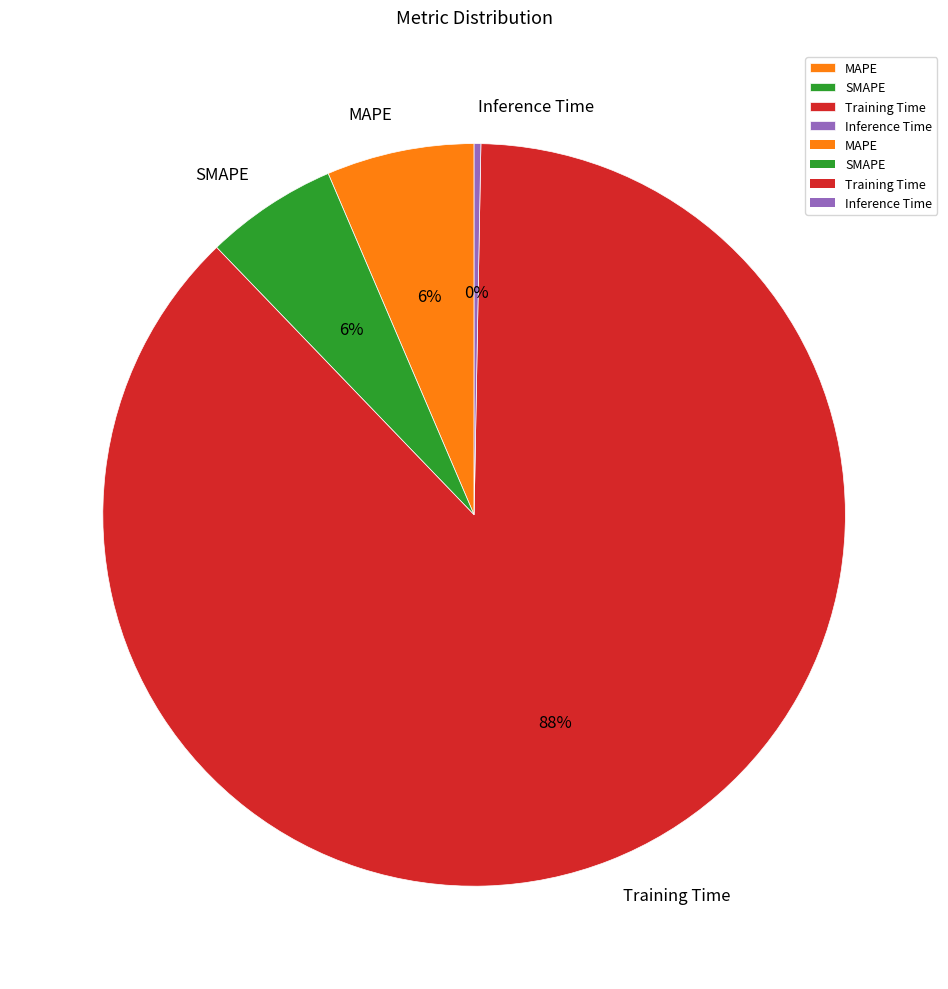

To the nearest percent, what is the combined percentage of SMAPE and Inference Time?

6%